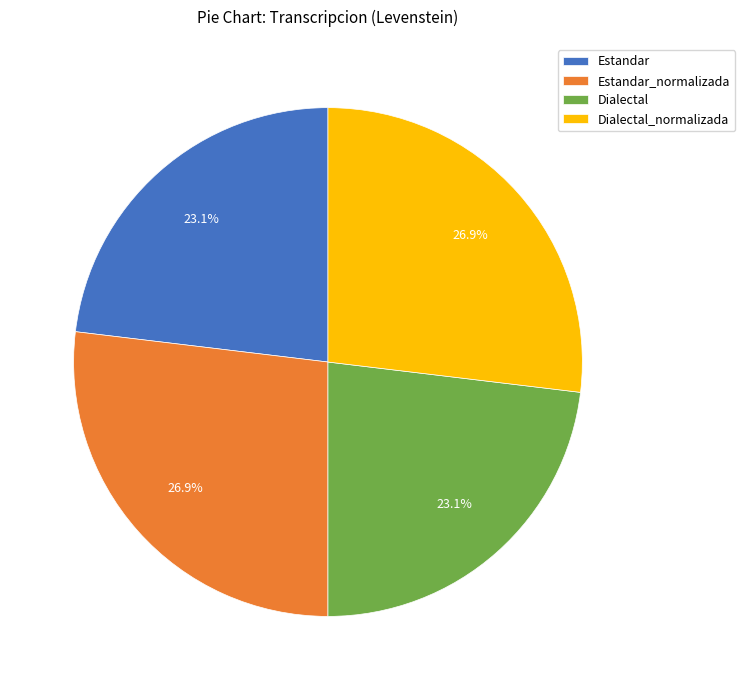

Is Dialectal the majority of the pie?

No